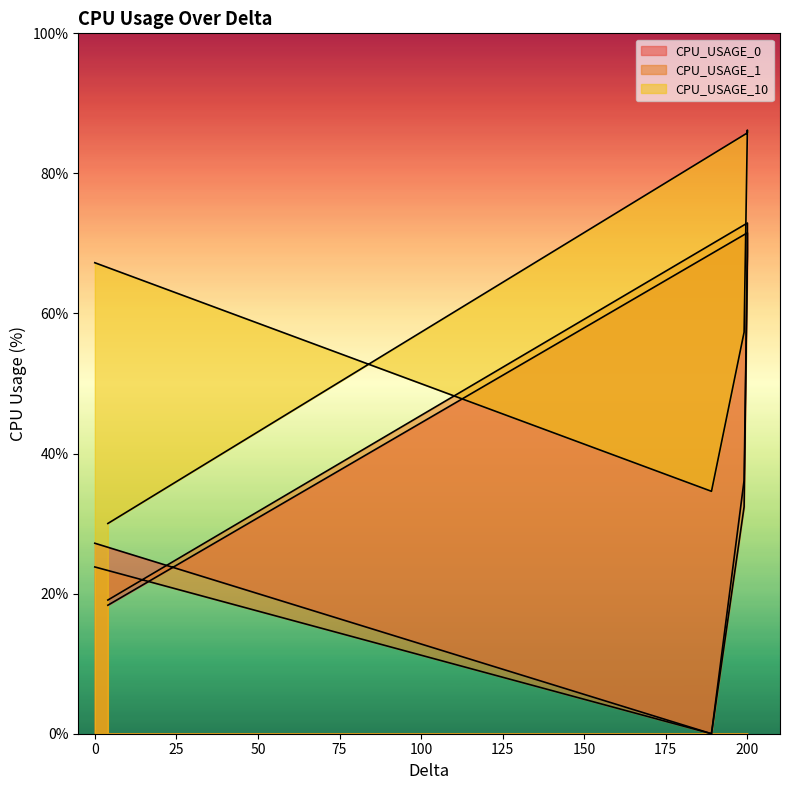

True or false: CPU_USAGE_10 has a value of 120.6 at 200.

False